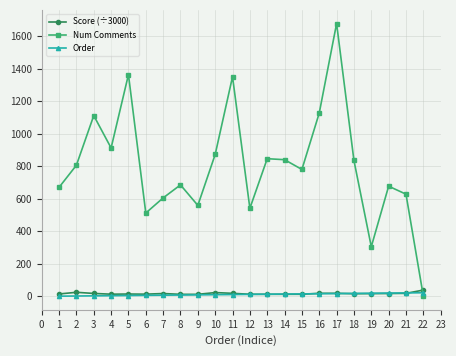

What is the maximum value shown in the chart?

1677.0